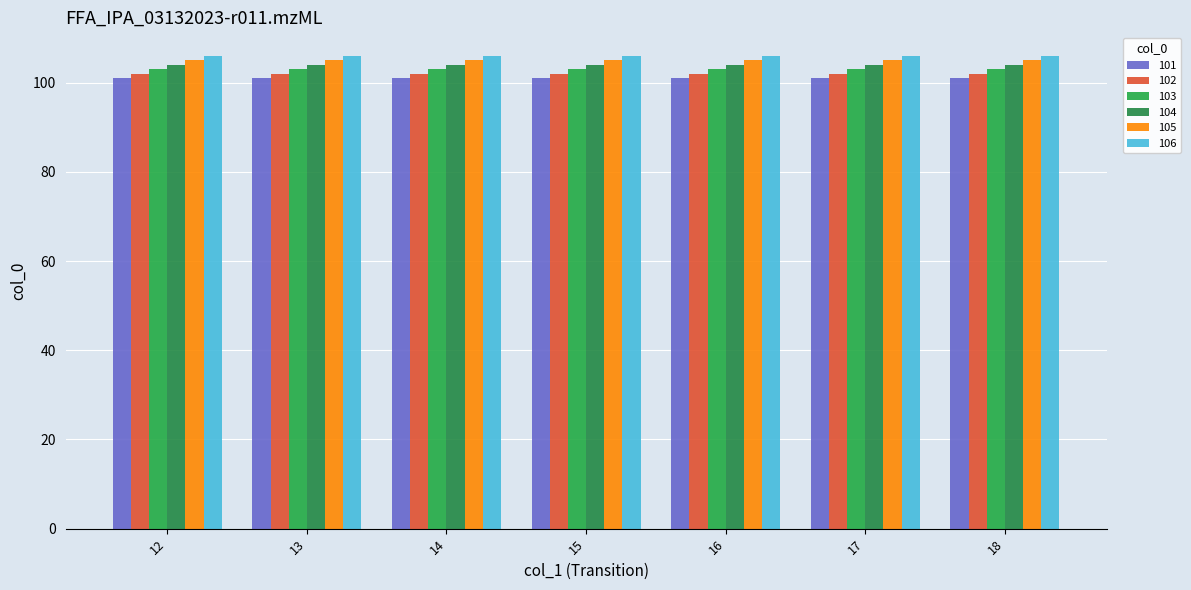

How many categories are shown in the chart?

7